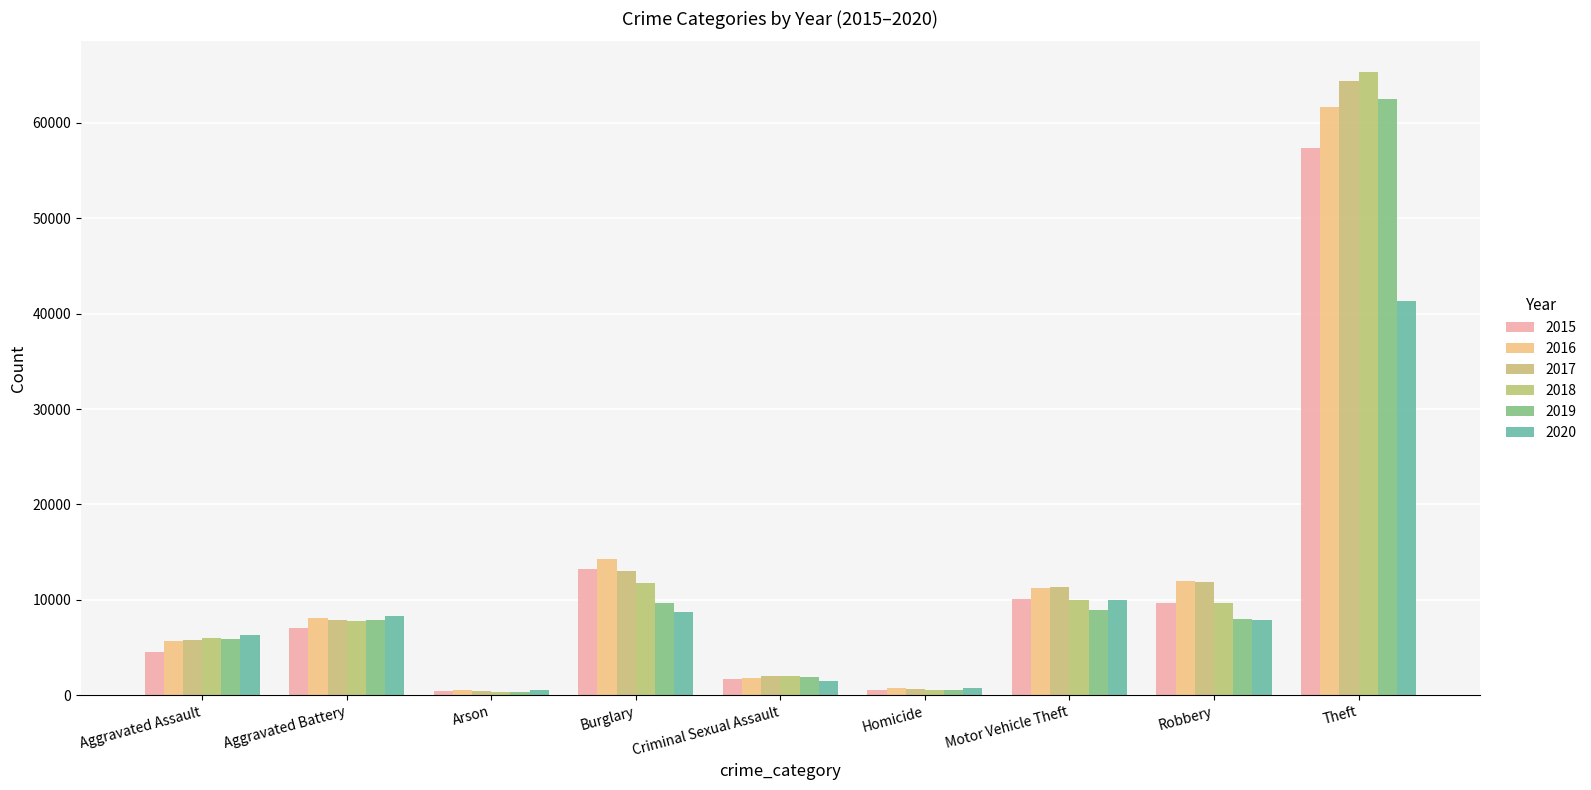

How many bars are there in total?

54